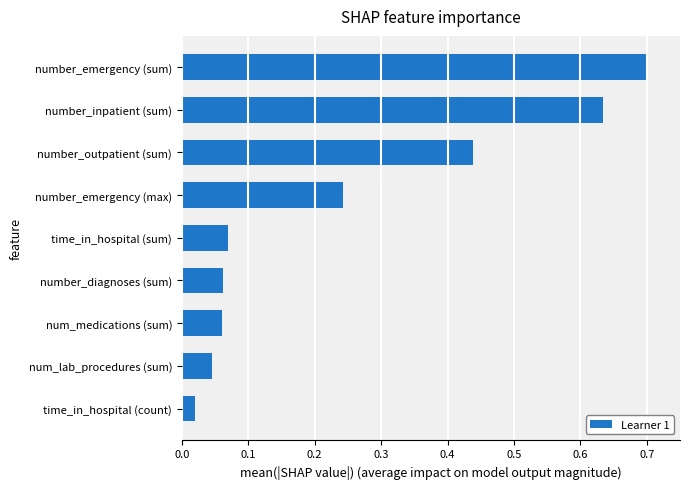

What is the difference between the maximum and minimum values?

0.7